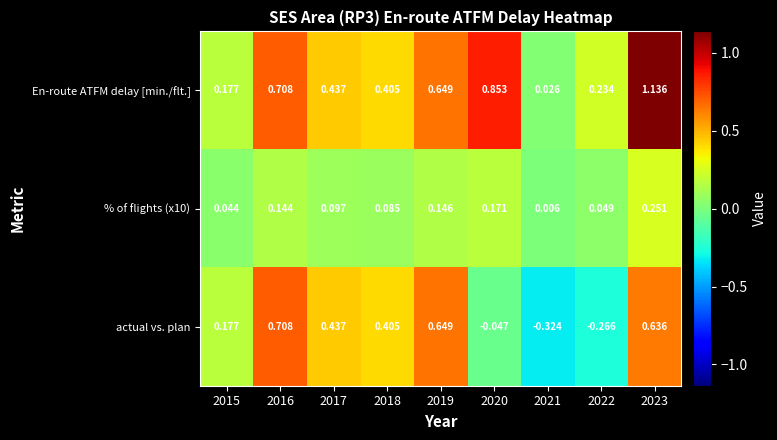

Which series has the largest range (max minus min)?

En-route ATFM delay [min./flt.]